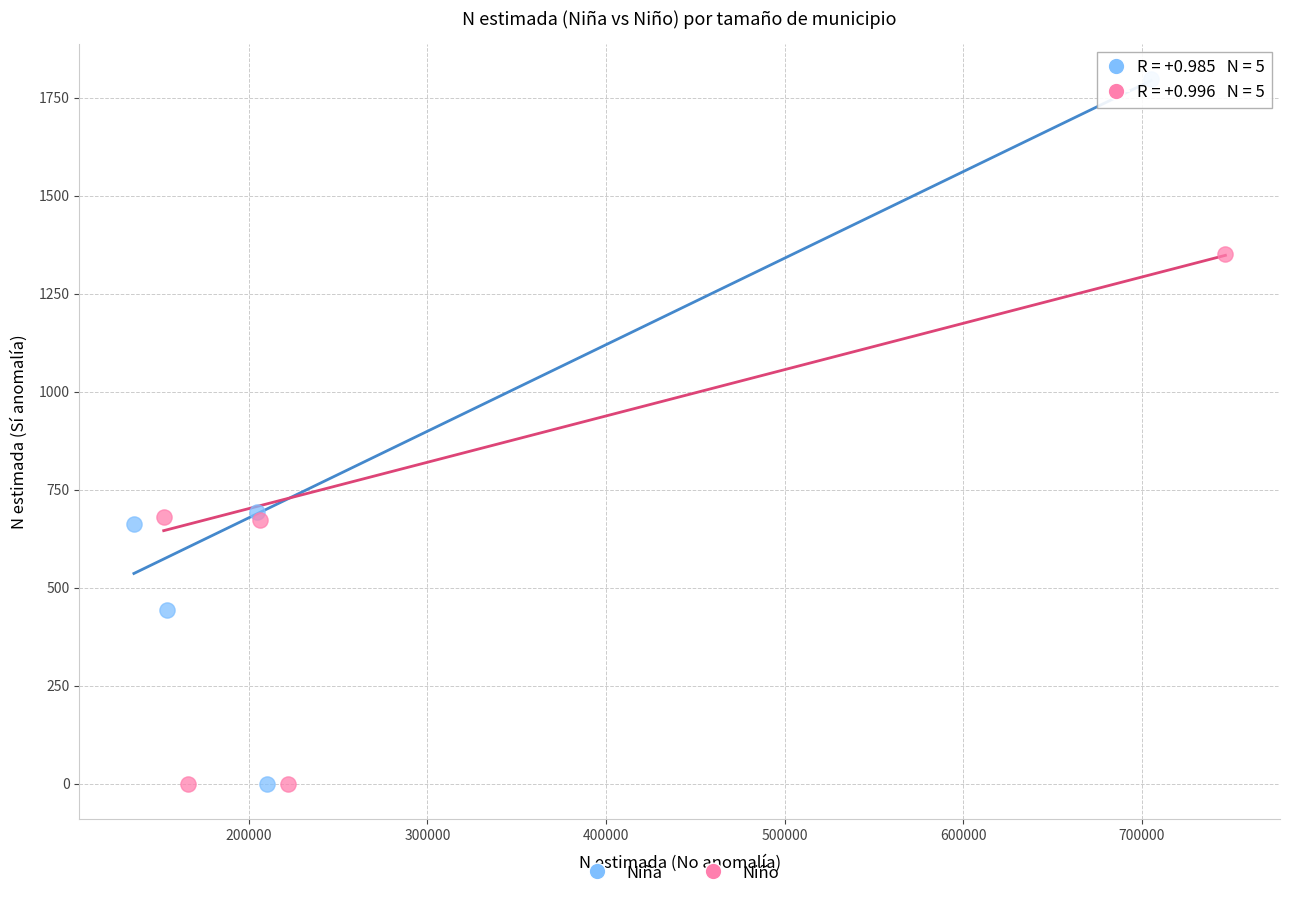

Which series contains the highest Y value?

Niña